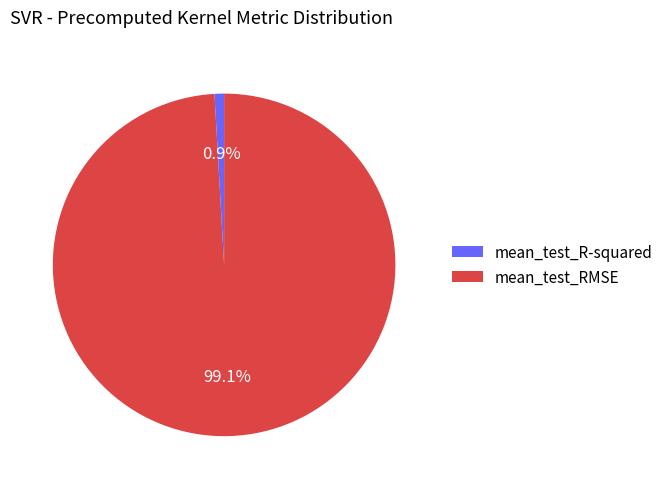

To the nearest percent, what is the difference between the largest and smallest slice percentages?

98%